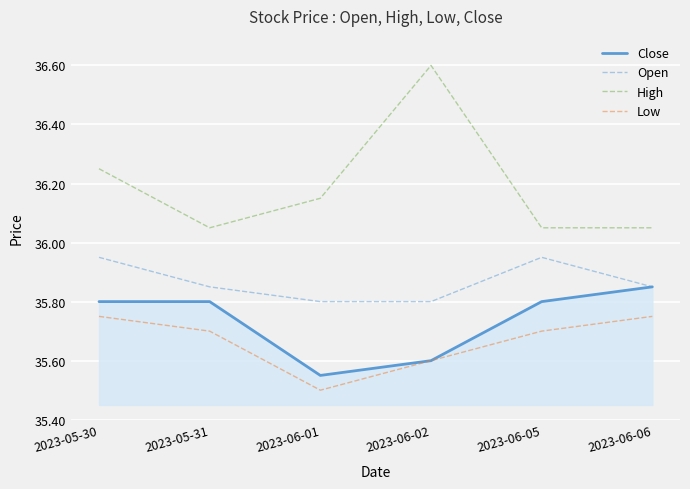

True or false: Low and High intersect in this chart.

False